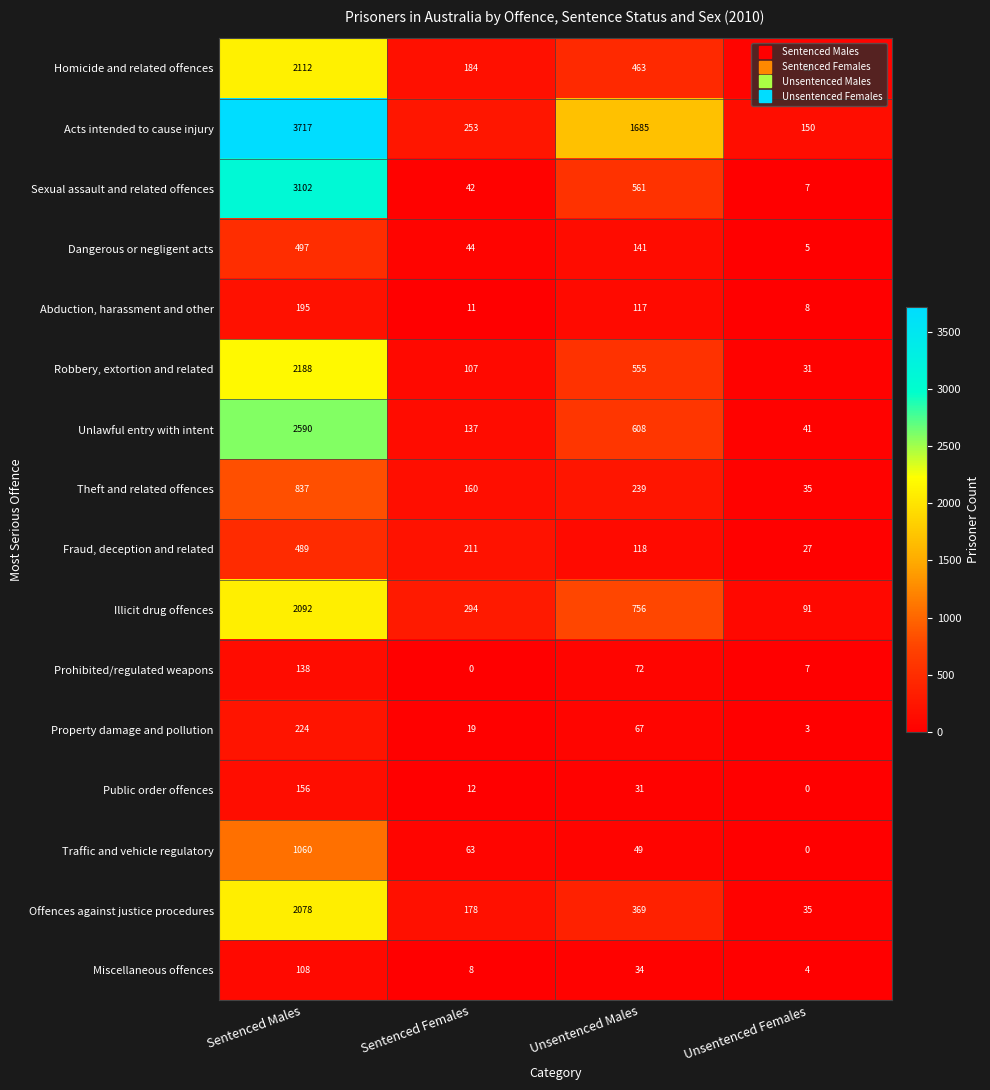

What is the difference between the Property damage and pollution values at Unsentenced Males and Sentenced Females?

48